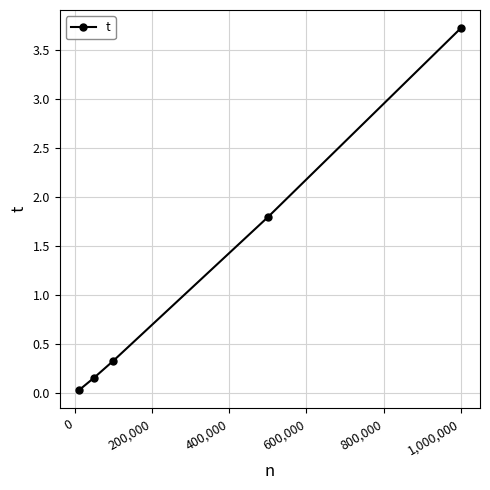

What is the difference between the second highest and second lowest values?

1.6